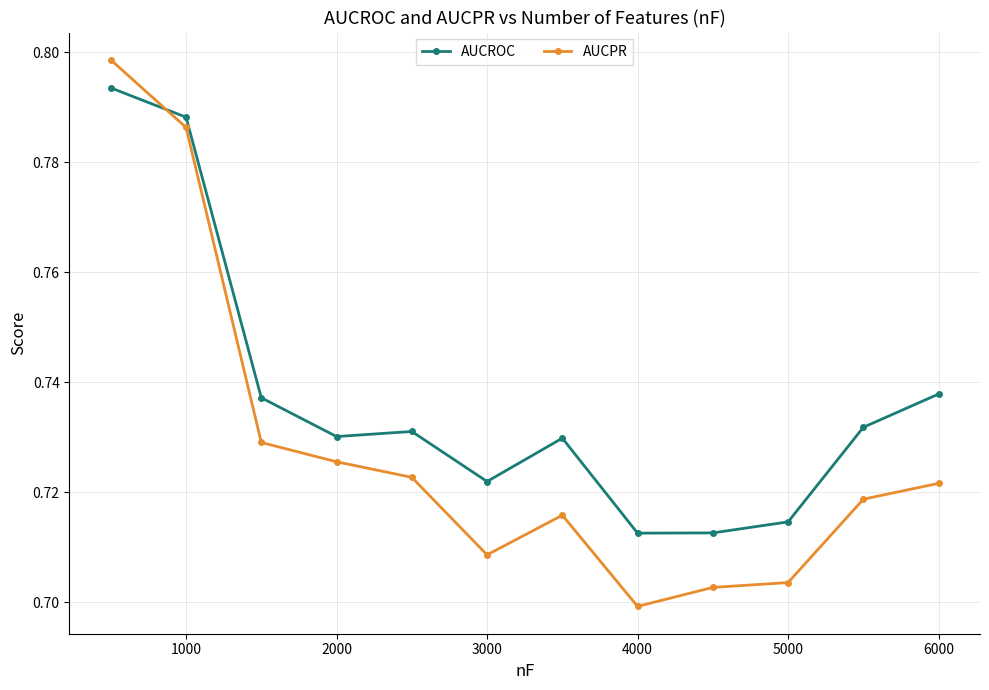

True or false: AUCPR has more than 2 interior local peaks.

False